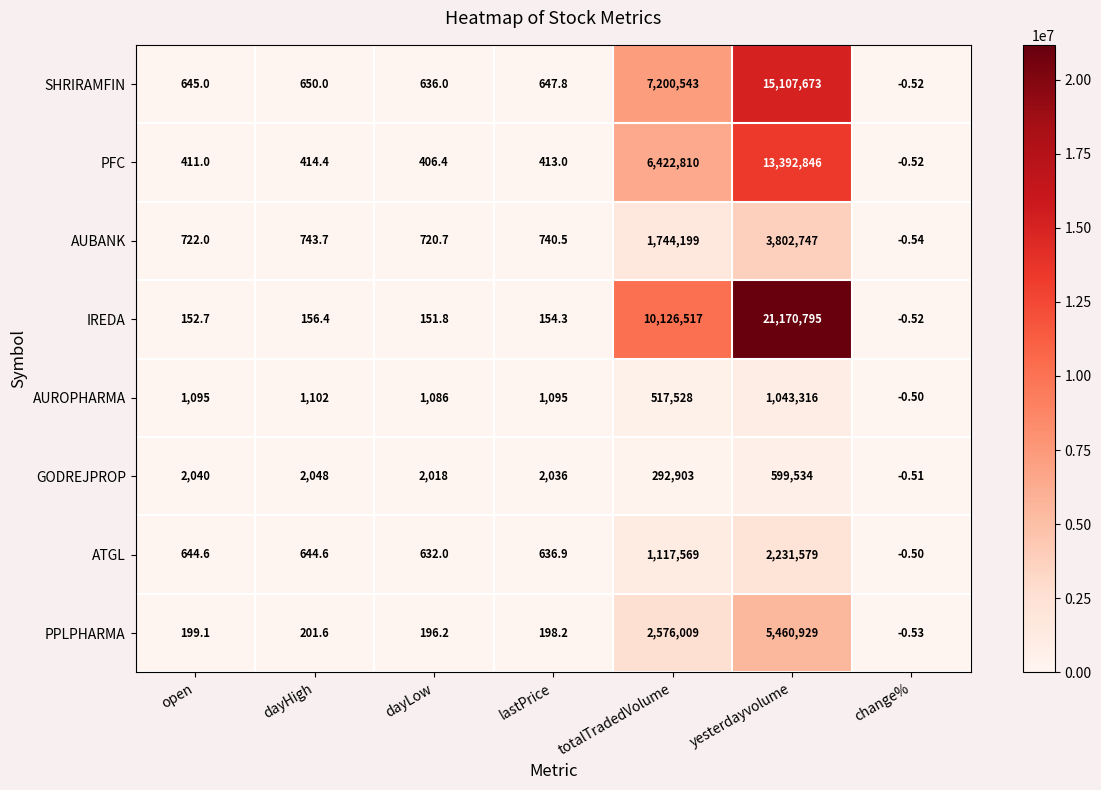

Where does the PPLPHARMA series first go above 199?

open